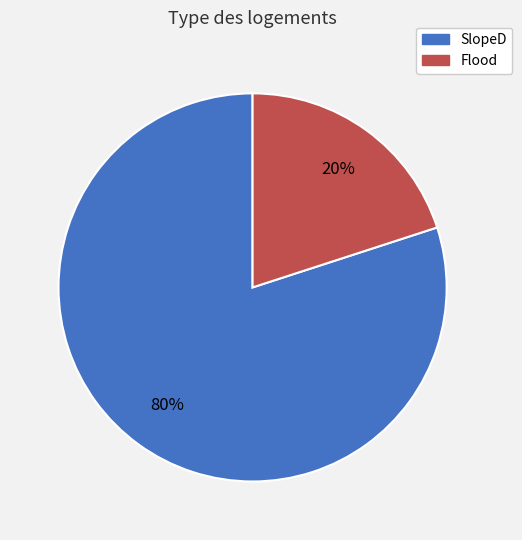

What percentage is the Flood slice, to the nearest percent?

20%